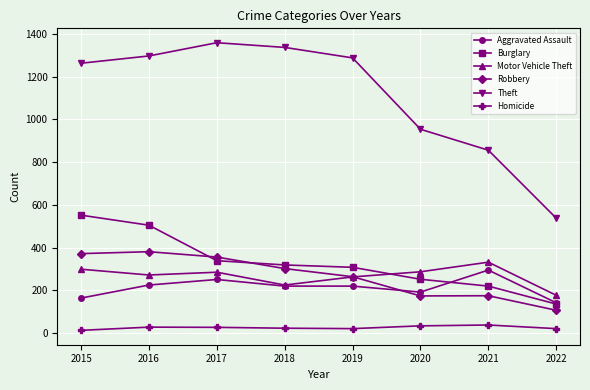

At which label does Aggravated Assault reach its peak?

2021